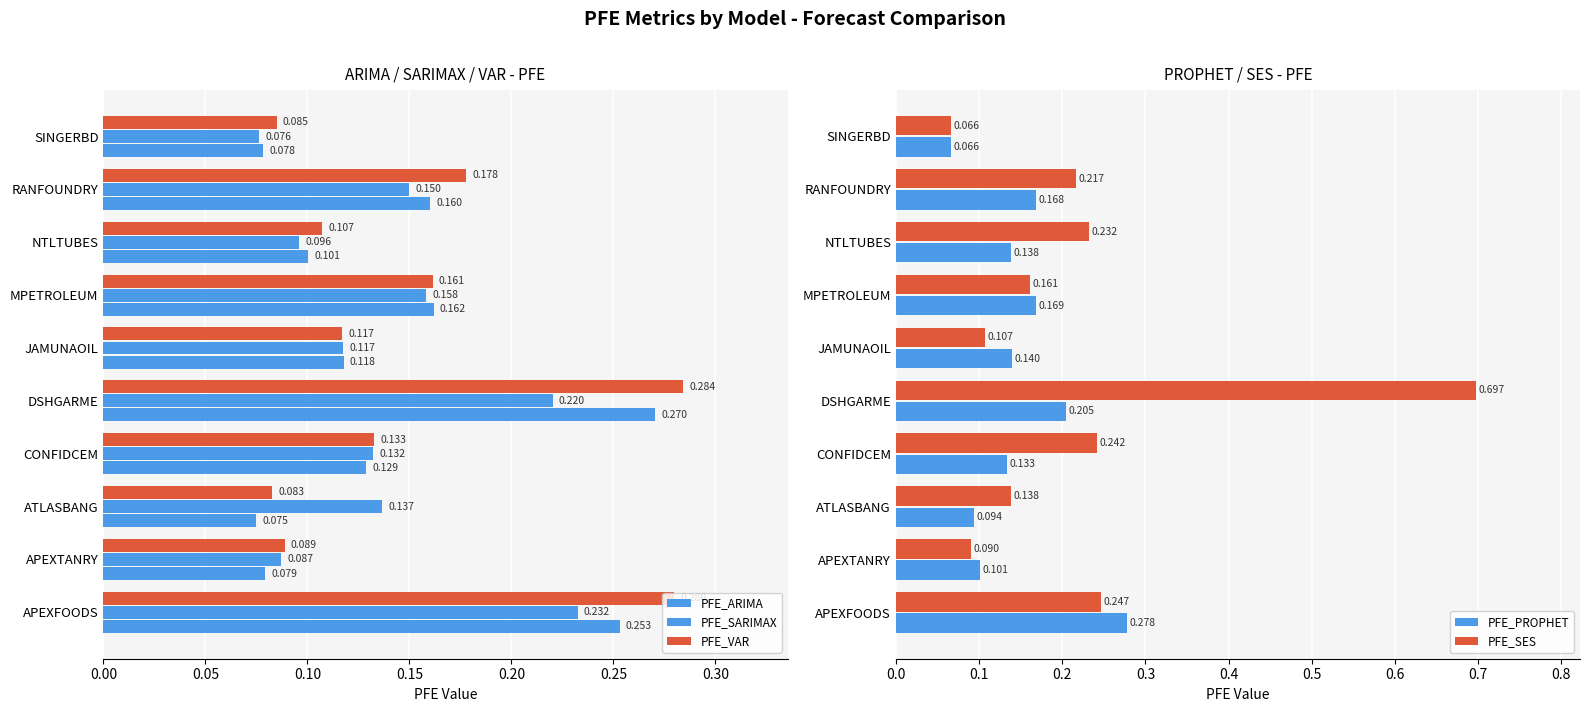

Which category has the highest value in the PFE_PROPHET series?

APEXFOODS